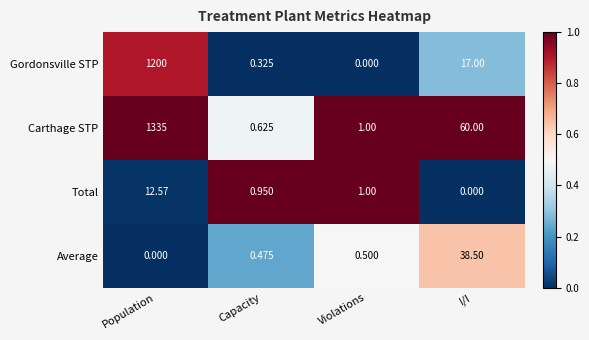

What is the total value across all series at Violations?

2.5